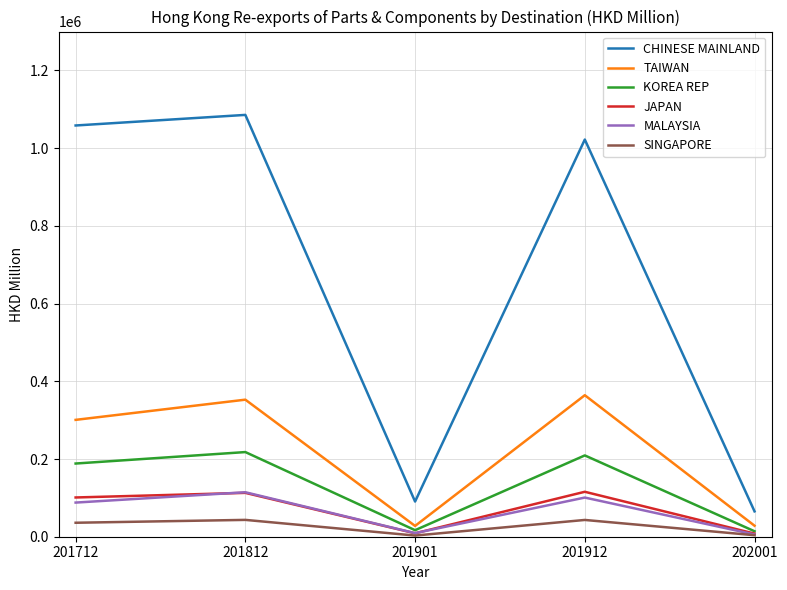

True or false: CHINESE MAINLAND and TAIWAN cross at least once.

False